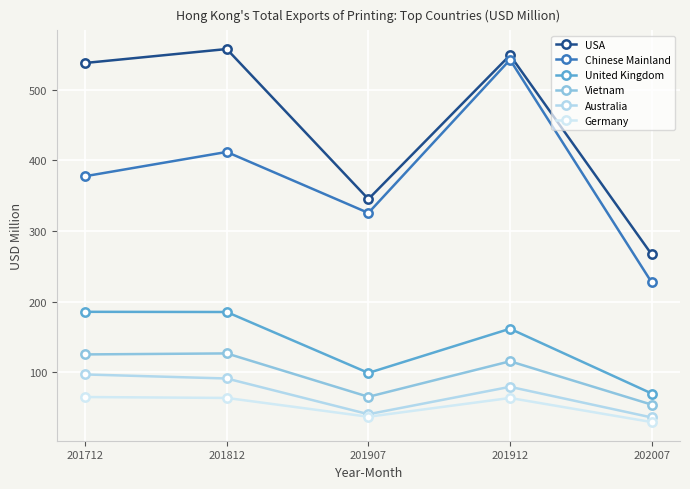

True or false: United Kingdom and Australia intersect in this chart.

False